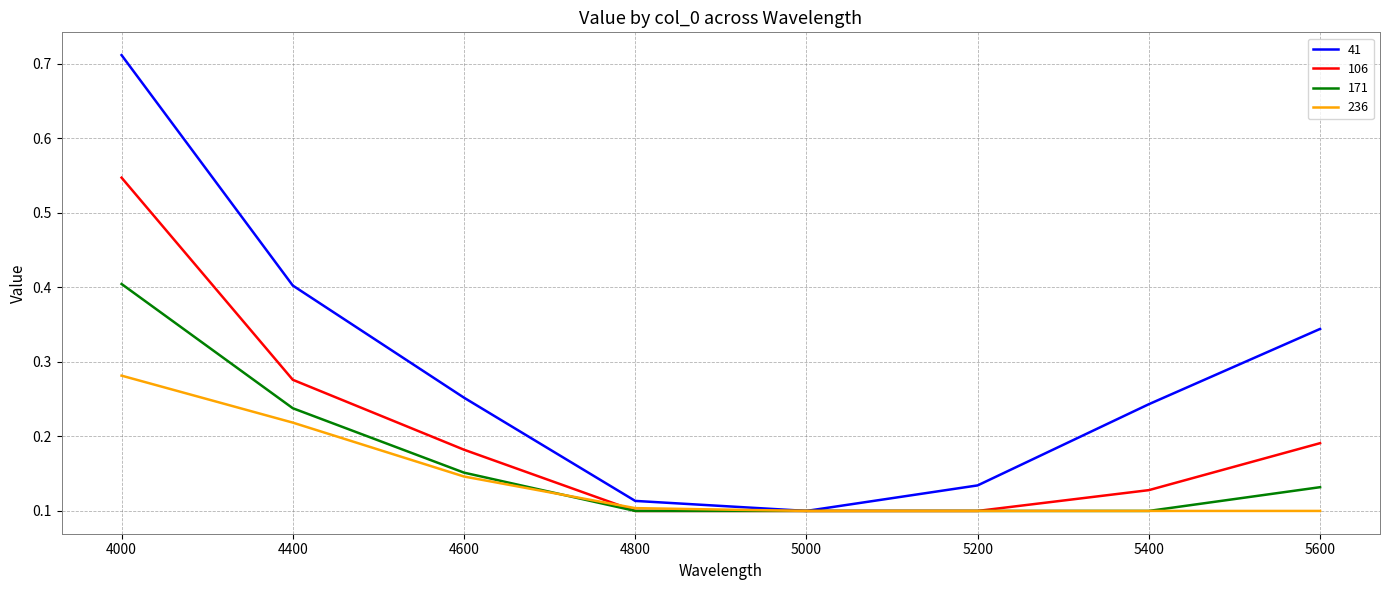

True or false: 236 has a value of 0.1 at 5600.

True